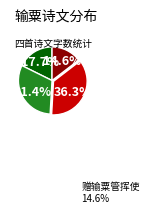

Is there a majority slice in this chart?

No